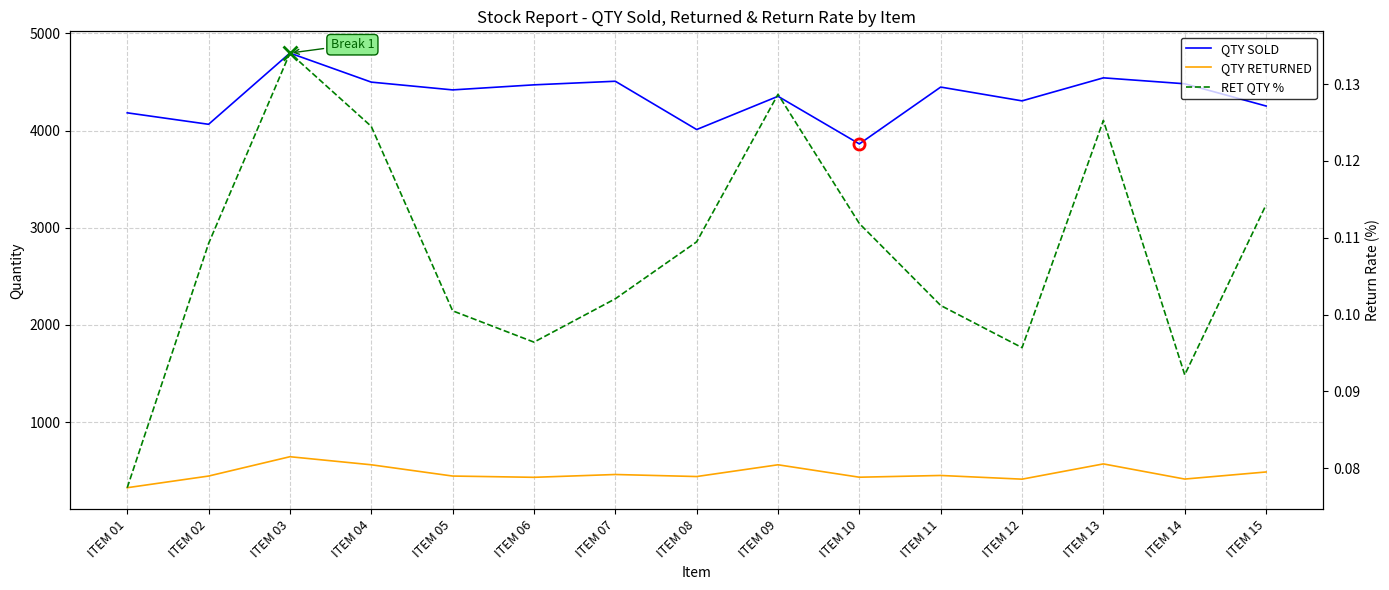

Which category has the highest value across all series?

ITEM 03